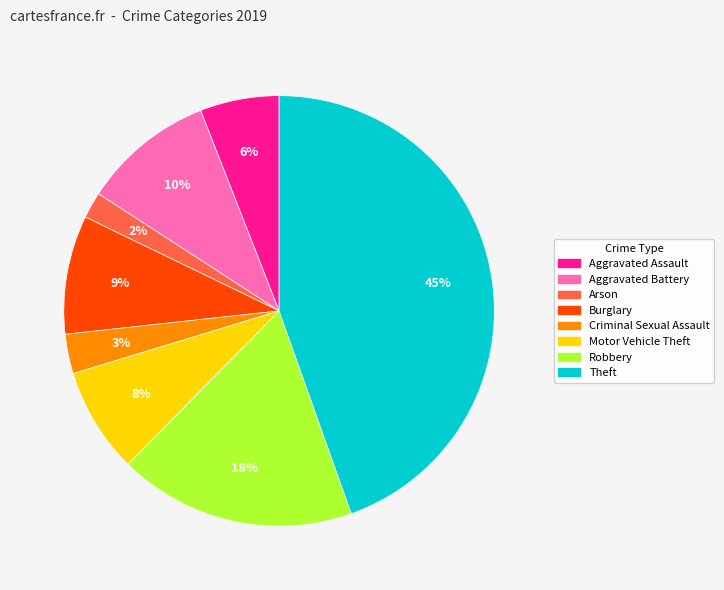

Is there any slice that represents more than half of the pie?

No